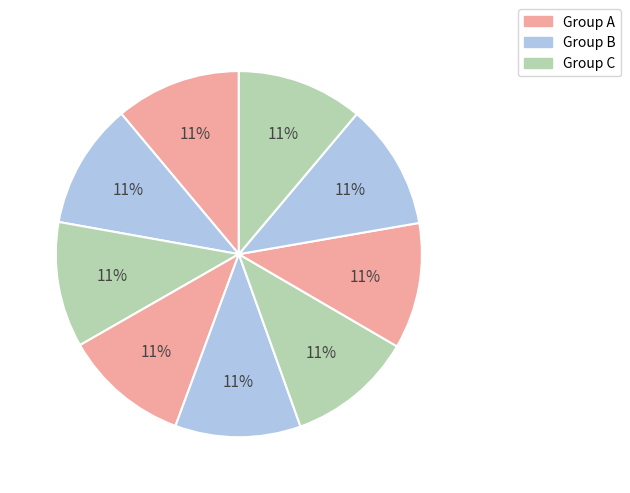

Rank the categories by value from highest to lowest.

5048, 4855, 5735, 5542, 4701, 4874, 4725, 4994, 4962